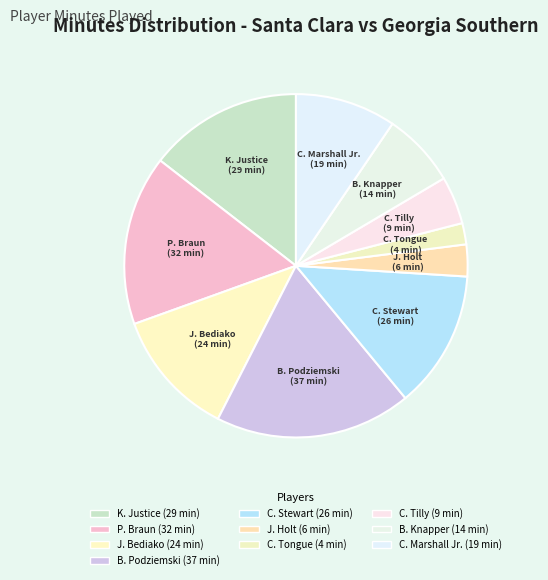

Does any single category account for the majority?

No